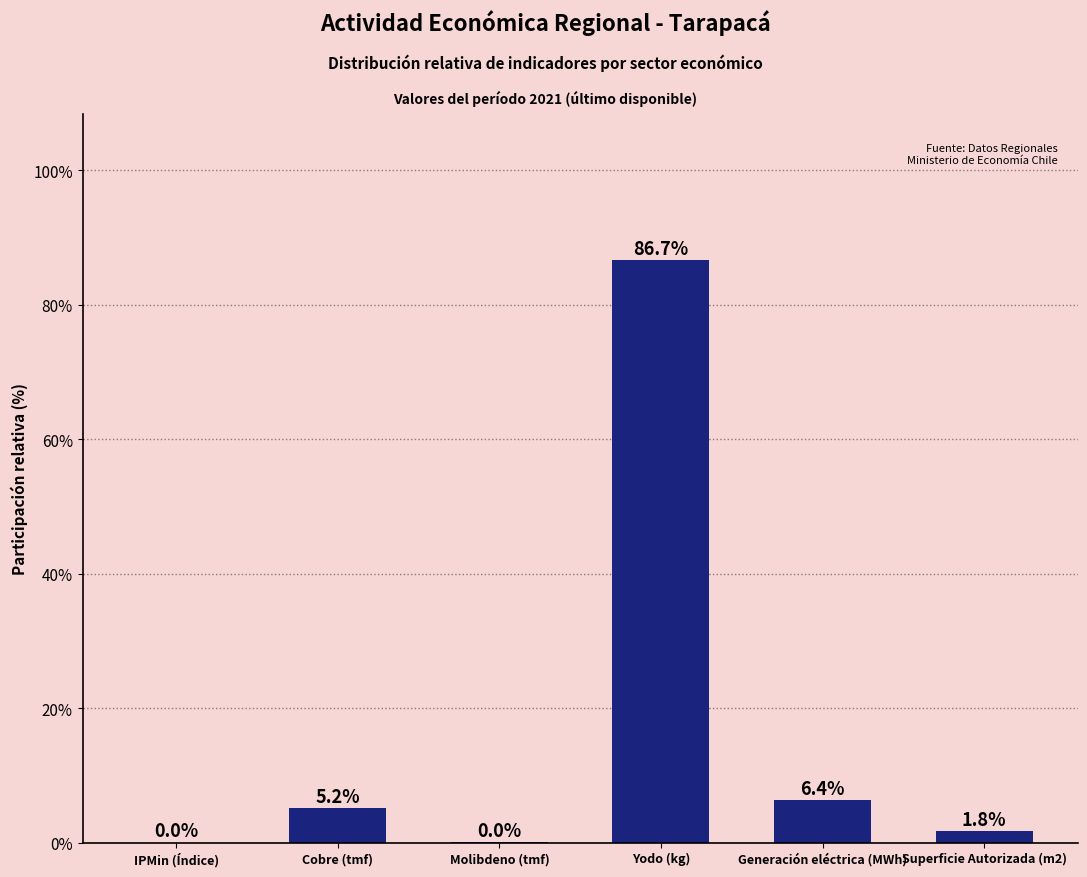

True or false: the data shows 1.4 at Cobre (tmf).

False